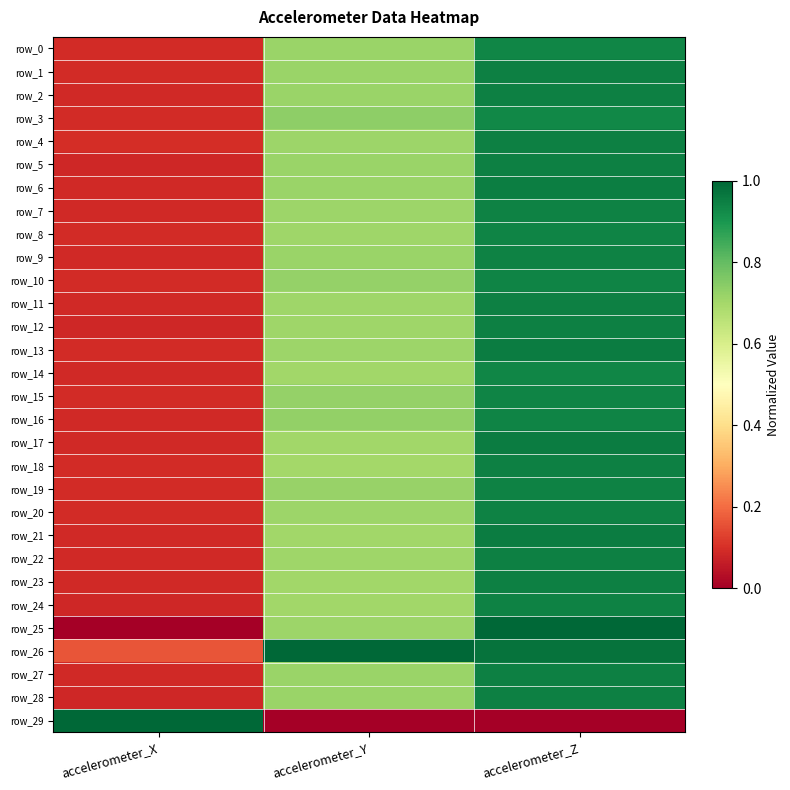

What is the difference between the row_18 values at accelerometer_Z and accelerometer_Y?

0.2